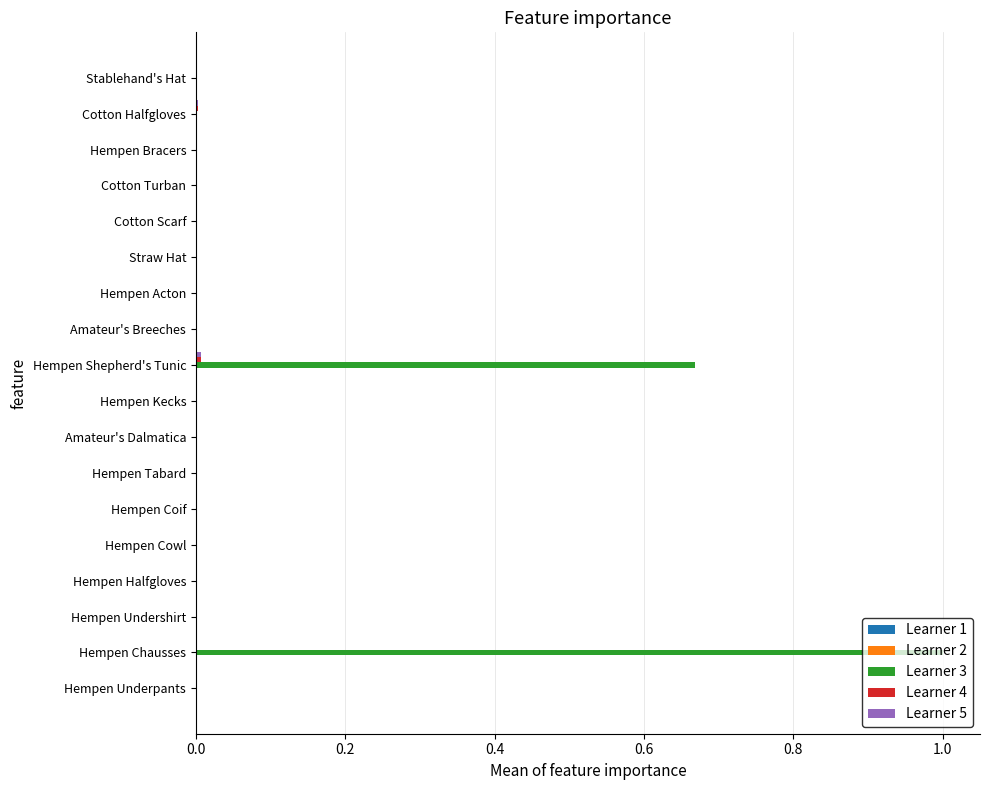

At which category is the sum across all series the highest?

Hempen Chausses